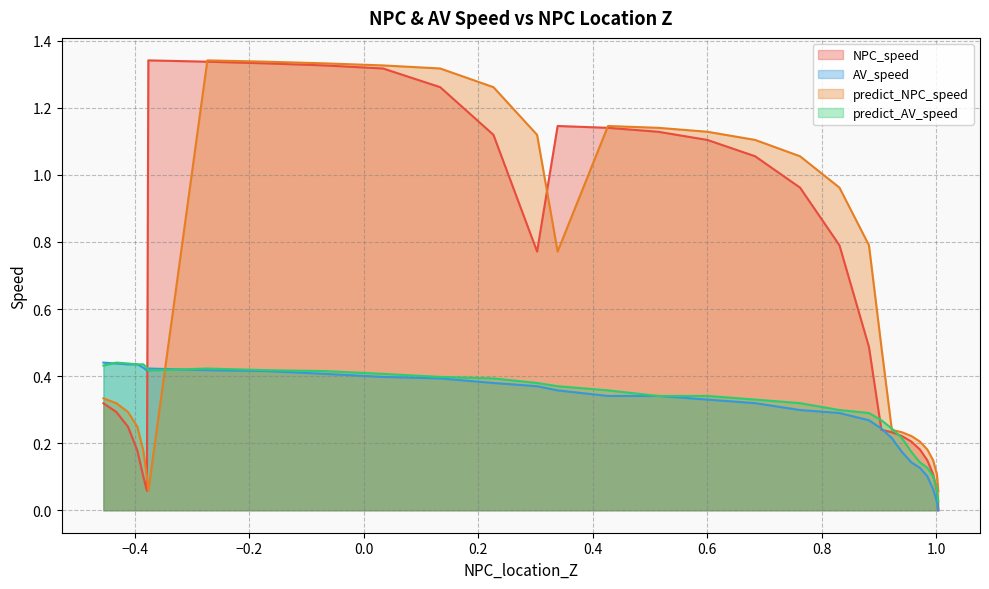

What is the average value of the NPC_speed series?

0.7